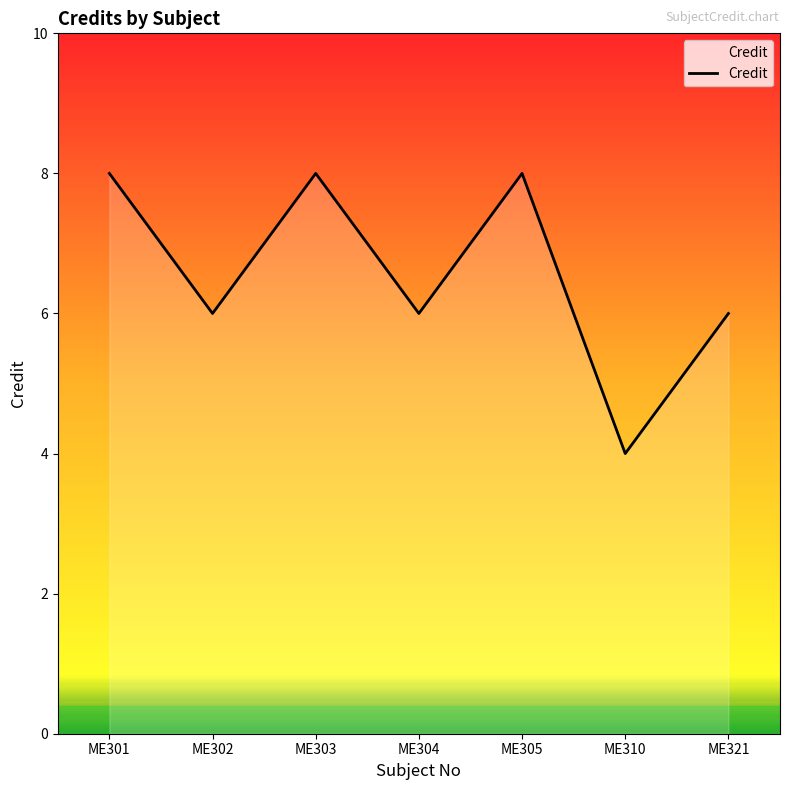

What is the difference between the second highest and minimum values?

4